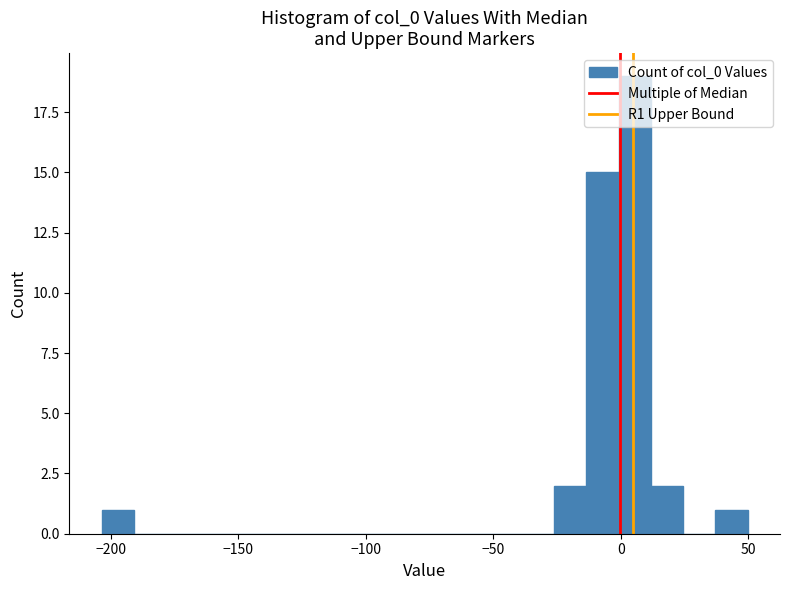

Read against the x-axis, roughly where is the centre of the tallest bar?

5